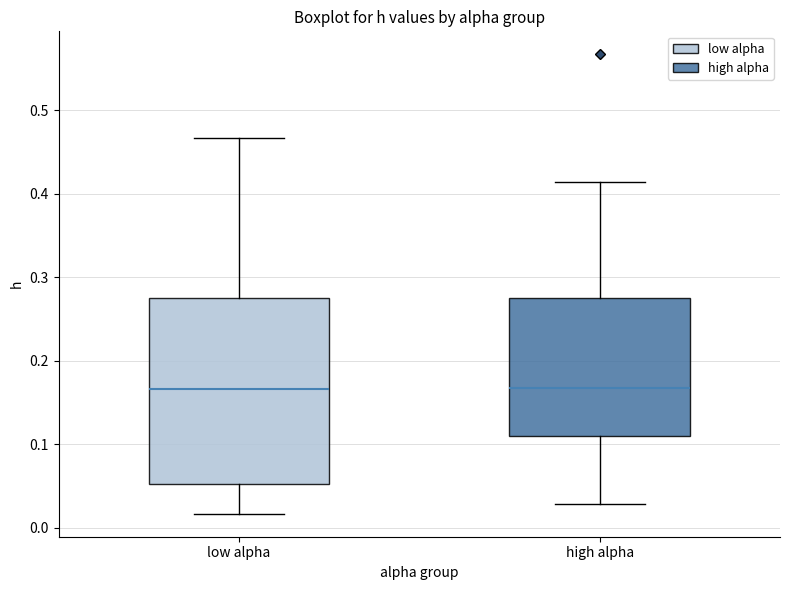

Which box is the tallest, from its lower edge to its upper edge?

low alpha